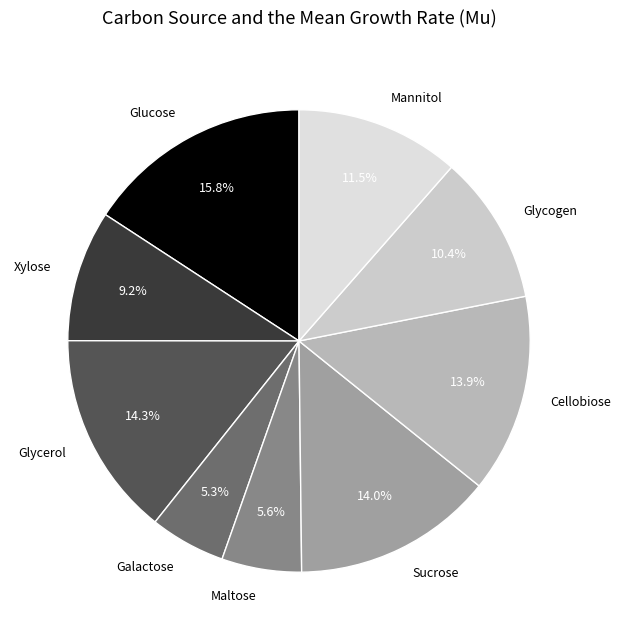

How many slices are in this pie chart?

9